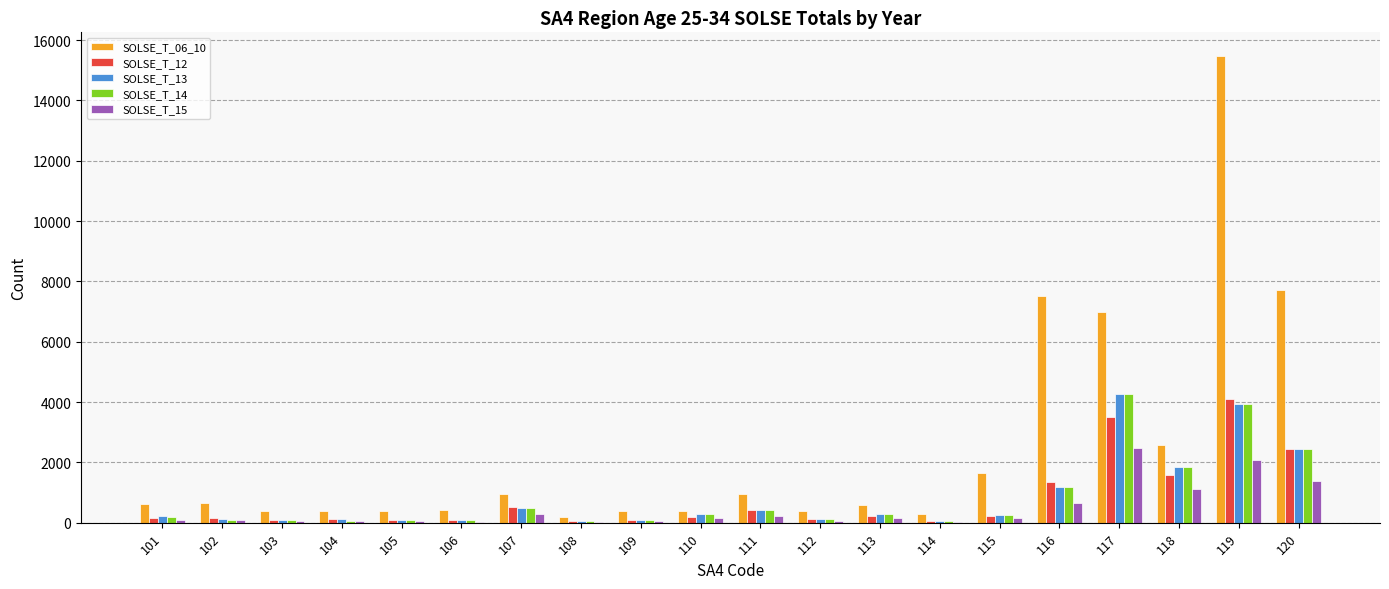

What is the greatest value displayed?

15483